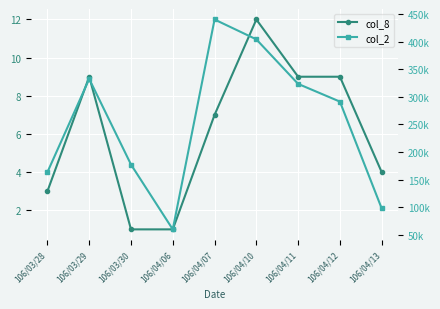

How many distinct data groups are displayed?

2